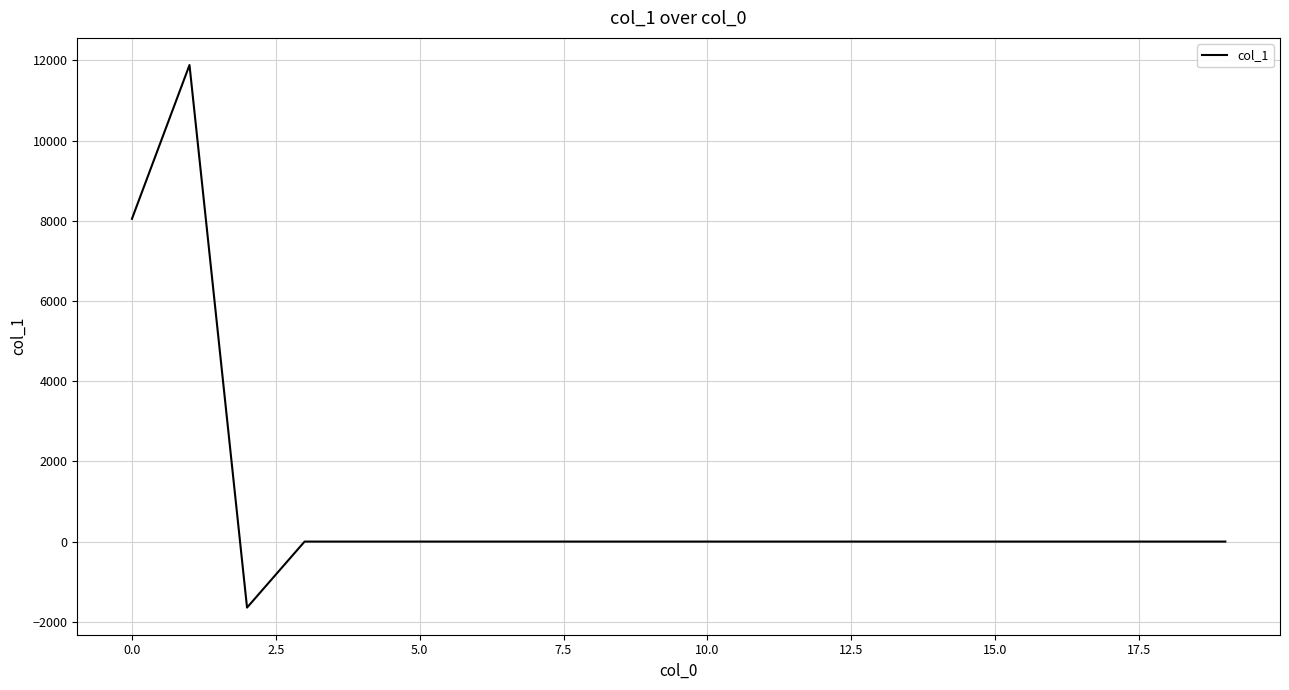

What is the difference between the maximum and minimum values?

13532.5